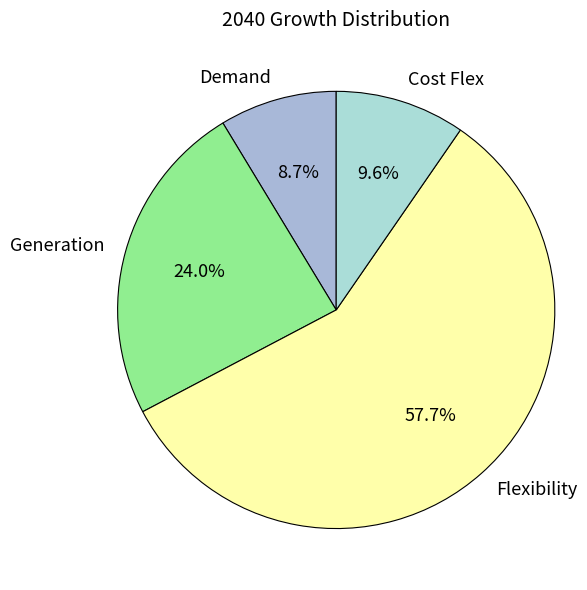

How many segments does this pie chart have?

4